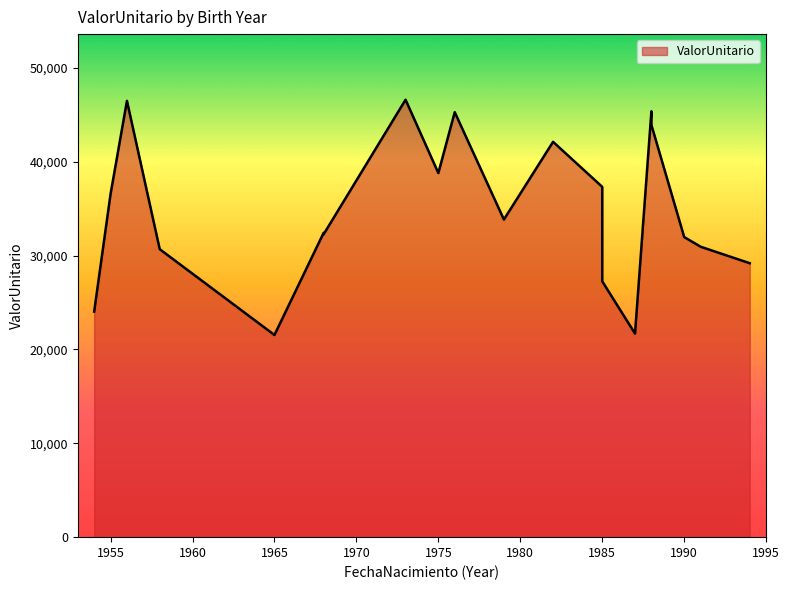

Reading left to right, list all the values displayed in this chart.

1958=30683.3	1982=42122.9	1973=46607.5	1987=21688.5	1955=36559.5	1985=37323.6	1975=38794.0	1968=32420.4	1979=33839.8	1985=27261.0	1988=45377.6	1991=30947.7	1988=43918.6	1990=31977.6	1994=29187.6	1968=32266.8	1976=45282.4	1954=24032.2	1965=21541.7	1956=46490.1